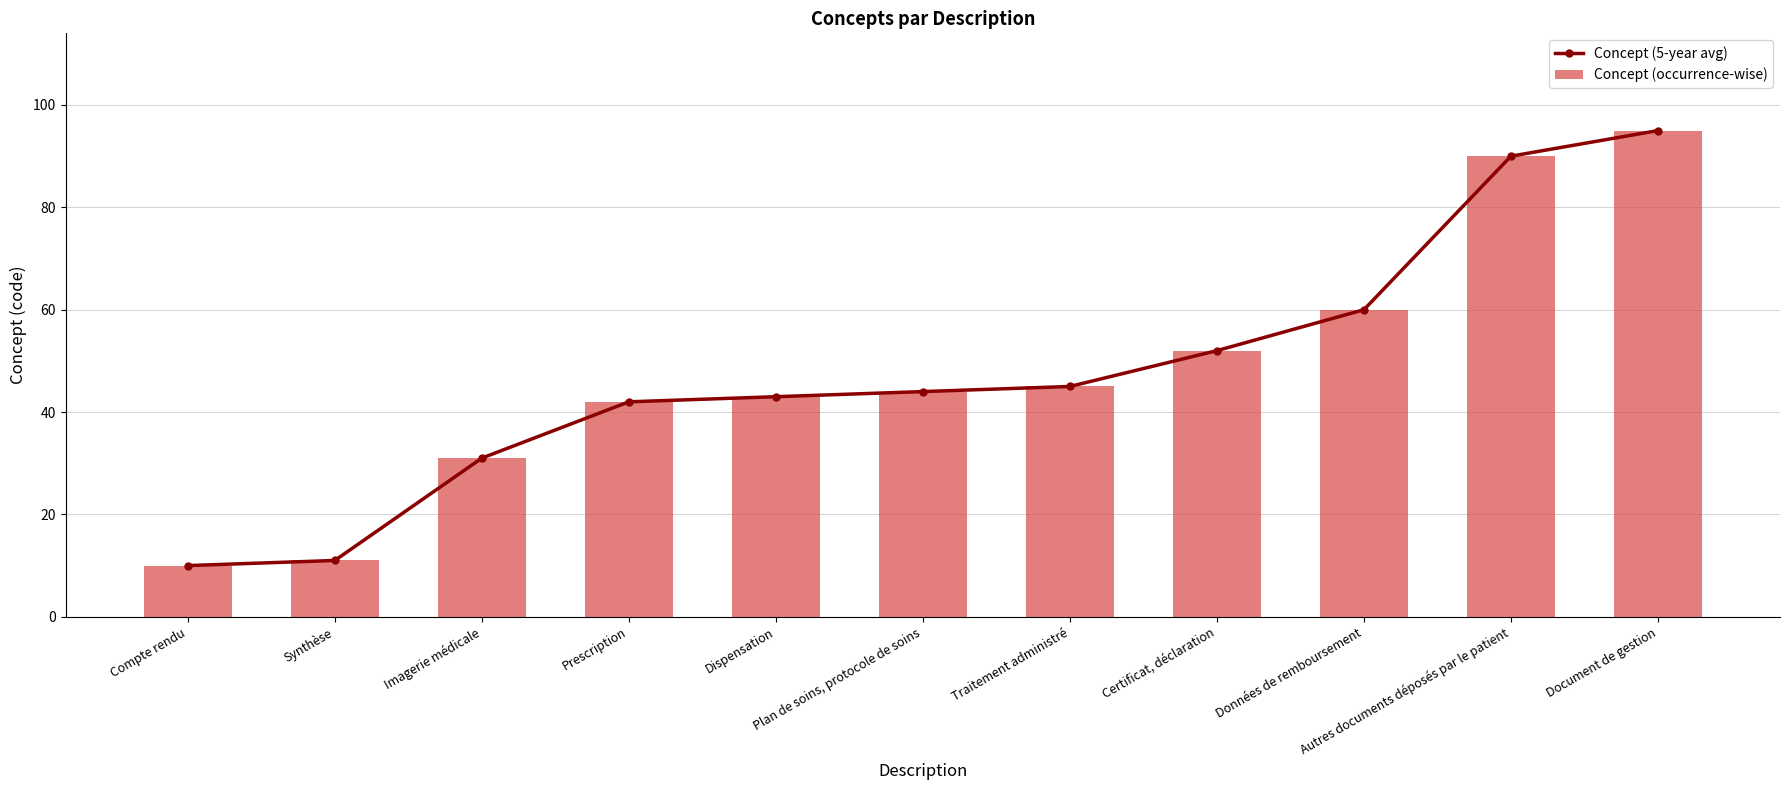

Reading left to right, extract all data points from this chart.

Concept (5-year avg): 10	11	31	42	43	44	45	52	60	90	95
Concept (occurrence-wise): 10	11	31	42	43	44	45	52	60	90	95